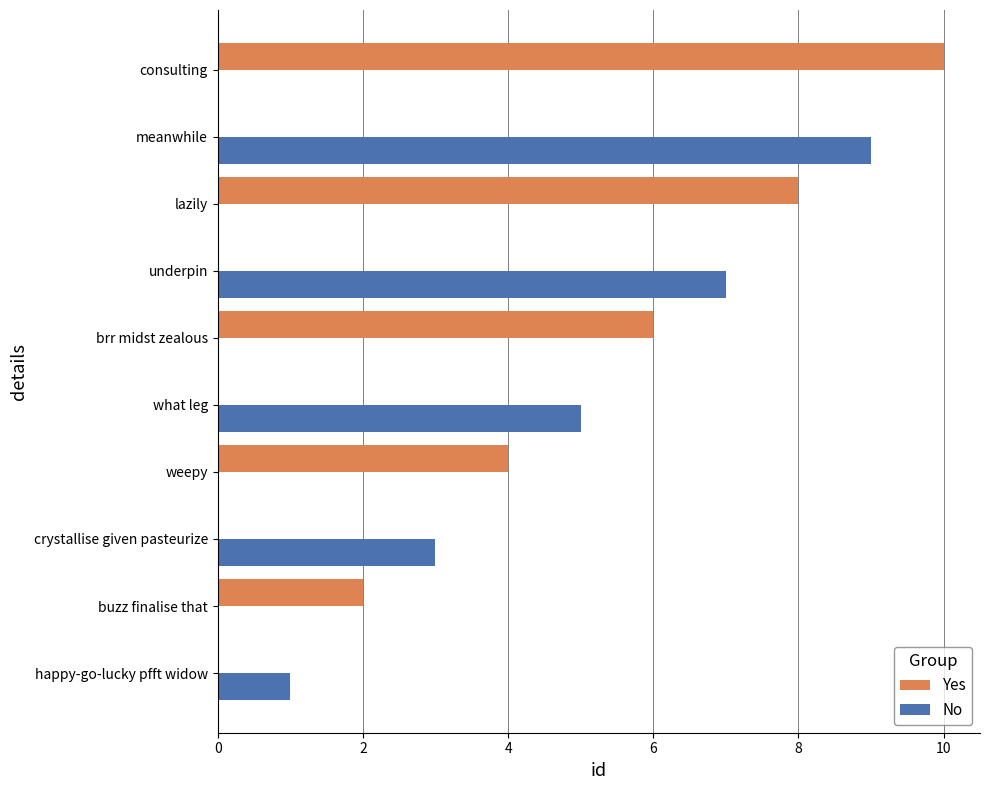

Which series has the largest total across all categories?

Yes